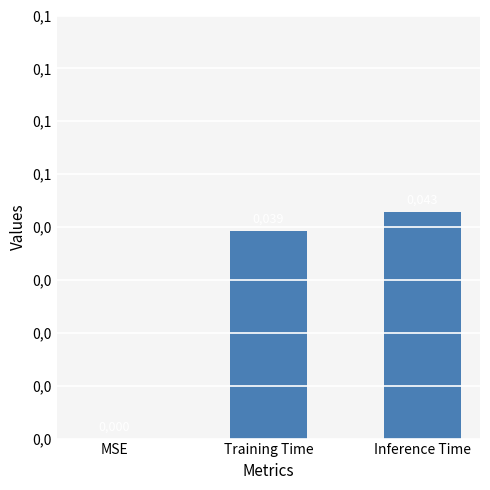

Rank the categories by value from lowest to highest.

MSE, Training Time, Inference Time